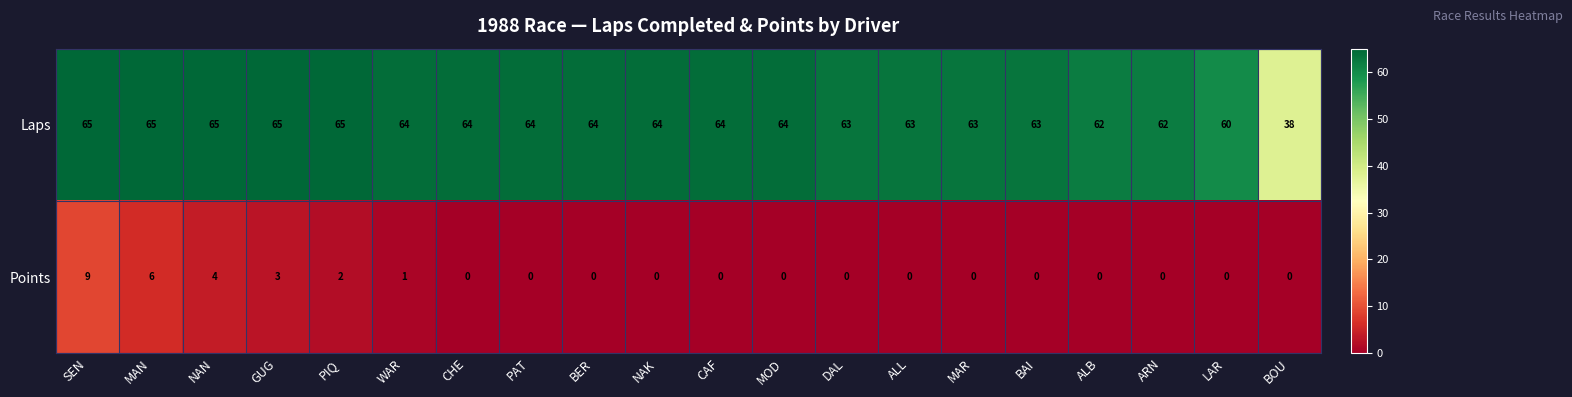

What is the sum of all Laps values?

1247